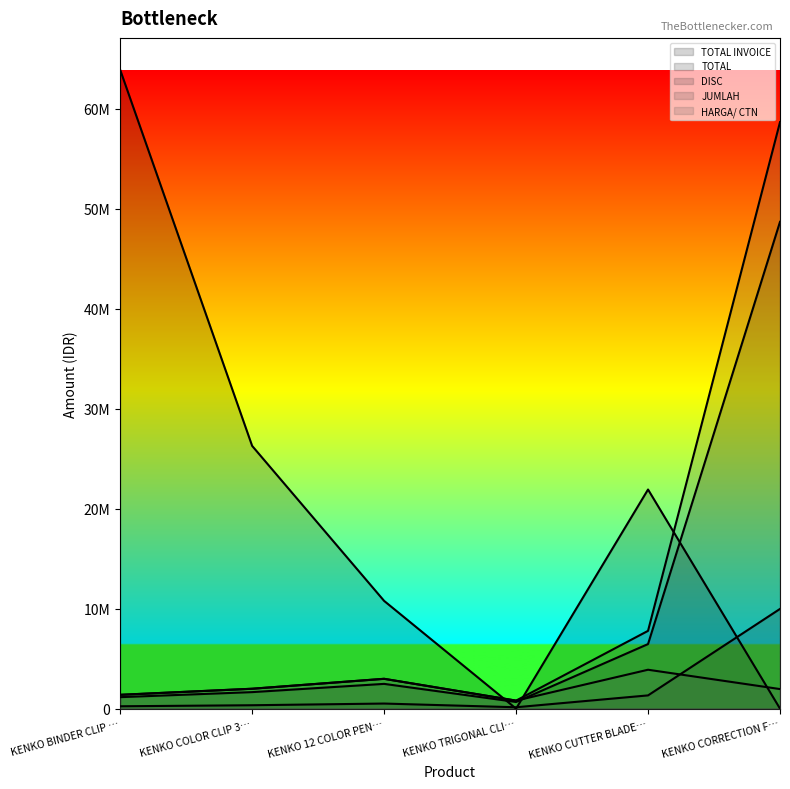

What is the label of the 3rd point from the right?

KENKO TRIGONAL CLI…